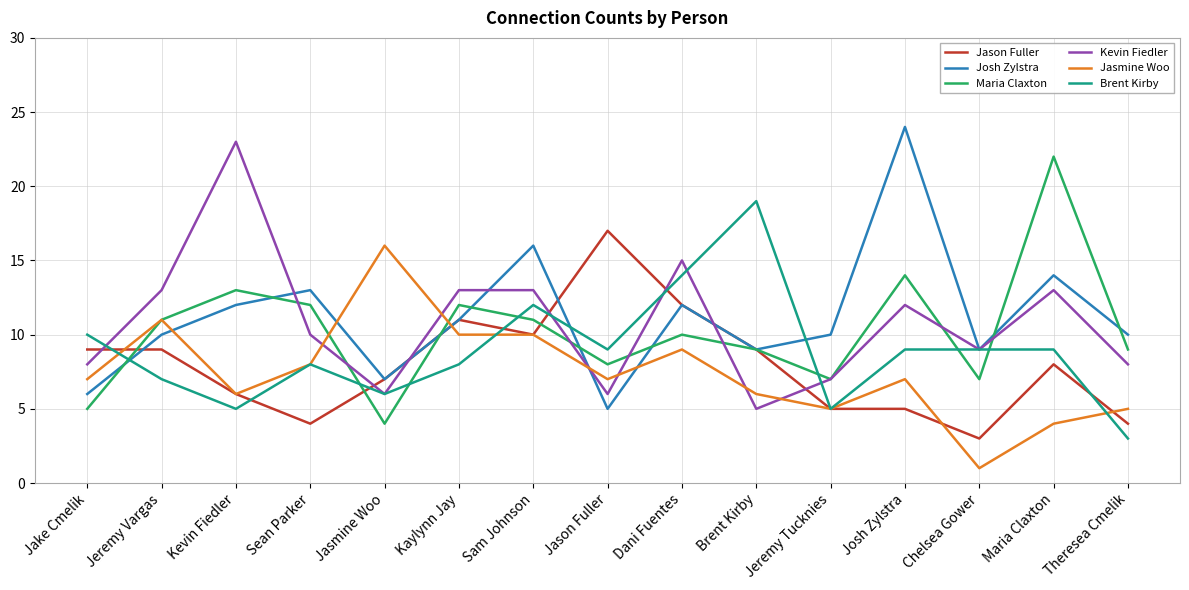

Reading left to right, transcribe all the data shown in this chart.

Jason Fuller: Jake Cmelik=9	Jeremy Vargas=9	Kevin Fiedler=6	Sean Parker=4	Jasmine Woo=7	Kaylynn Jay=11	Sam Johnson=10	Jason Fuller=17	Dani Fuentes=12	Brent Kirby=9	Jeremy Tucknies=5	Josh Zylstra=5	Chelsea Gower=3	Maria Claxton=8	Theresea Cmelik=4
Josh Zylstra: Jake Cmelik=6	Jeremy Vargas=10	Kevin Fiedler=12	Sean Parker=13	Jasmine Woo=7	Kaylynn Jay=11	Sam Johnson=16	Jason Fuller=5	Dani Fuentes=12	Brent Kirby=9	Jeremy Tucknies=10	Josh Zylstra=24	Chelsea Gower=9	Maria Claxton=14	Theresea Cmelik=10
Maria Claxton: Jake Cmelik=5	Jeremy Vargas=11	Kevin Fiedler=13	Sean Parker=12	Jasmine Woo=4	Kaylynn Jay=12	Sam Johnson=11	Jason Fuller=8	Dani Fuentes=10	Brent Kirby=9	Jeremy Tucknies=7	Josh Zylstra=14	Chelsea Gower=7	Maria Claxton=22	Theresea Cmelik=9
Kevin Fiedler: Jake Cmelik=8	Jeremy Vargas=13	Kevin Fiedler=23	Sean Parker=10	Jasmine Woo=6	Kaylynn Jay=13	Sam Johnson=13	Jason Fuller=6	Dani Fuentes=15	Brent Kirby=5	Jeremy Tucknies=7	Josh Zylstra=12	Chelsea Gower=9	Maria Claxton=13	Theresea Cmelik=8
Jasmine Woo: Jake Cmelik=7	Jeremy Vargas=11	Kevin Fiedler=6	Sean Parker=8	Jasmine Woo=16	Kaylynn Jay=10	Sam Johnson=10	Jason Fuller=7	Dani Fuentes=9	Brent Kirby=6	Jeremy Tucknies=5	Josh Zylstra=7	Chelsea Gower=1	Maria Claxton=4	Theresea Cmelik=5
Brent Kirby: Jake Cmelik=10	Jeremy Vargas=7	Kevin Fiedler=5	Sean Parker=8	Jasmine Woo=6	Kaylynn Jay=8	Sam Johnson=12	Jason Fuller=9	Dani Fuentes=14	Brent Kirby=19	Jeremy Tucknies=5	Josh Zylstra=9	Chelsea Gower=9	Maria Claxton=9	Theresea Cmelik=3